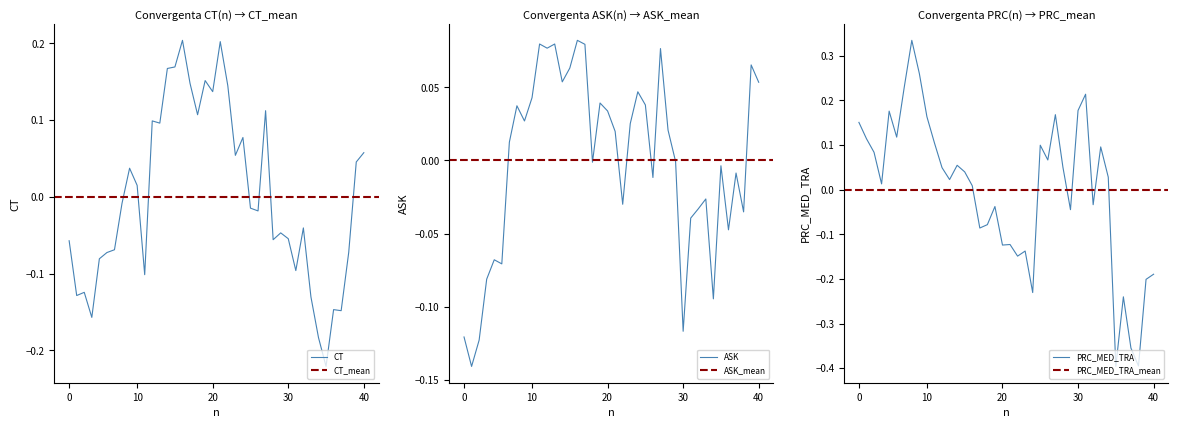

True or false: CT and PRC_MED_TRA intersect in this chart.

True